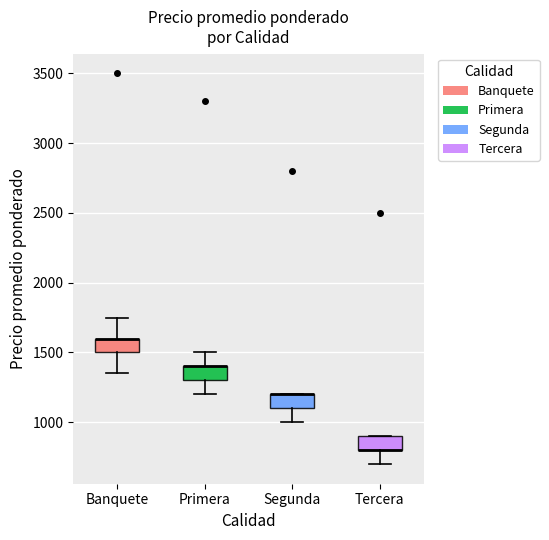

Reading left to right, read every box against the y-axis: the position of its median line, the range the box covers, and the ends of its whiskers. The values are not printed on the chart, so give them approximately, as read against the axis.

Banquete: median 1600 (drawn on the box's upper edge), box 1500 to 1600, whiskers 1350 to 1750
Primera: median 1400 (drawn on the box's upper edge), box 1300 to 1400, whiskers 1200 to 1500
Segunda: median 1200 (drawn on the box's upper edge), box 1100 to 1200, whiskers 1000 to 1200
Tercera: median 800 (drawn on the box's lower edge), box 800 to 900, whiskers 700 to 900